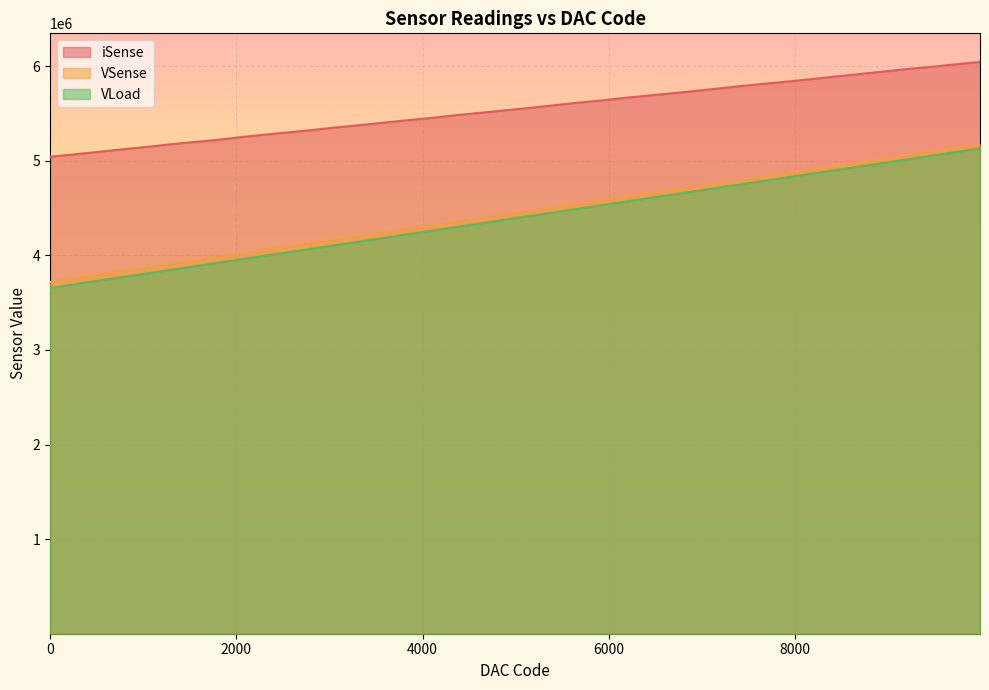

What is the difference between the VLoad values at 6656 and 4096?

378103